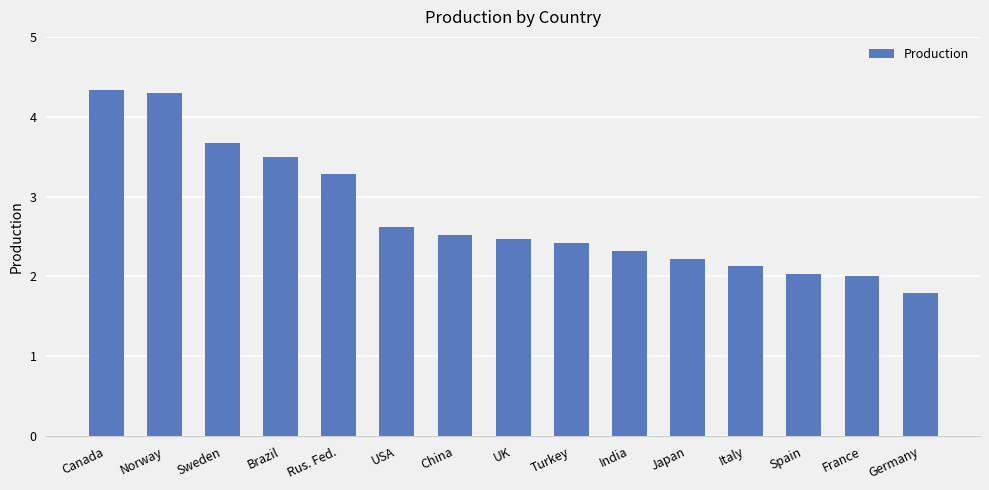

At which category does the chart reach its minimum across all series?

Germany